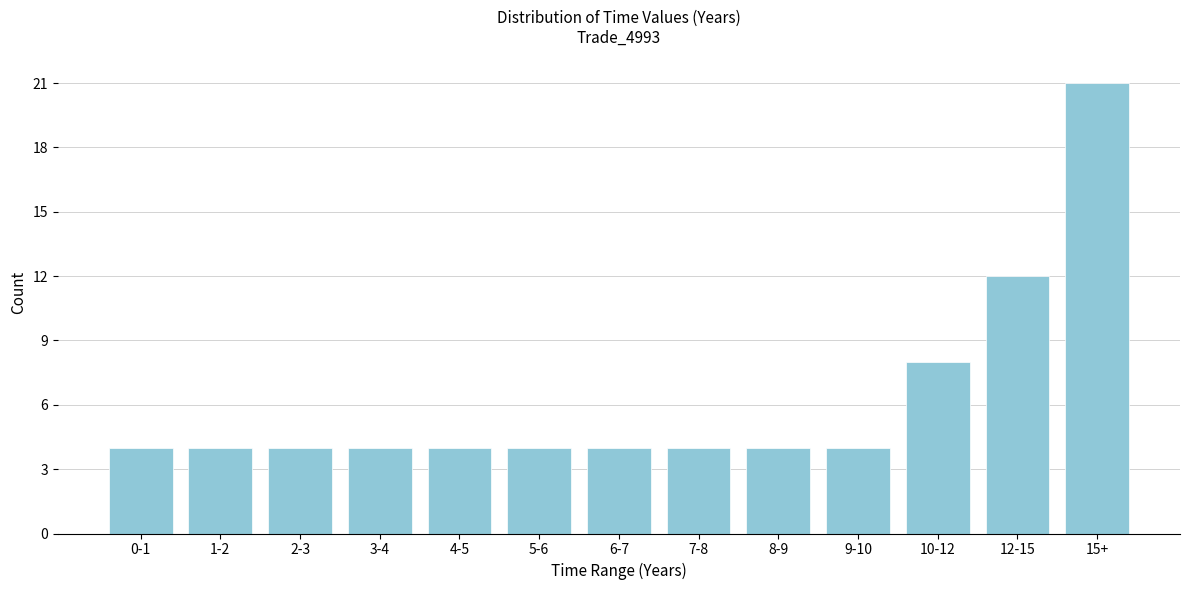

Reading left to right, extract all data points from this chart.

4	4	4	4	4	4	4	4	4	4	8	12	21